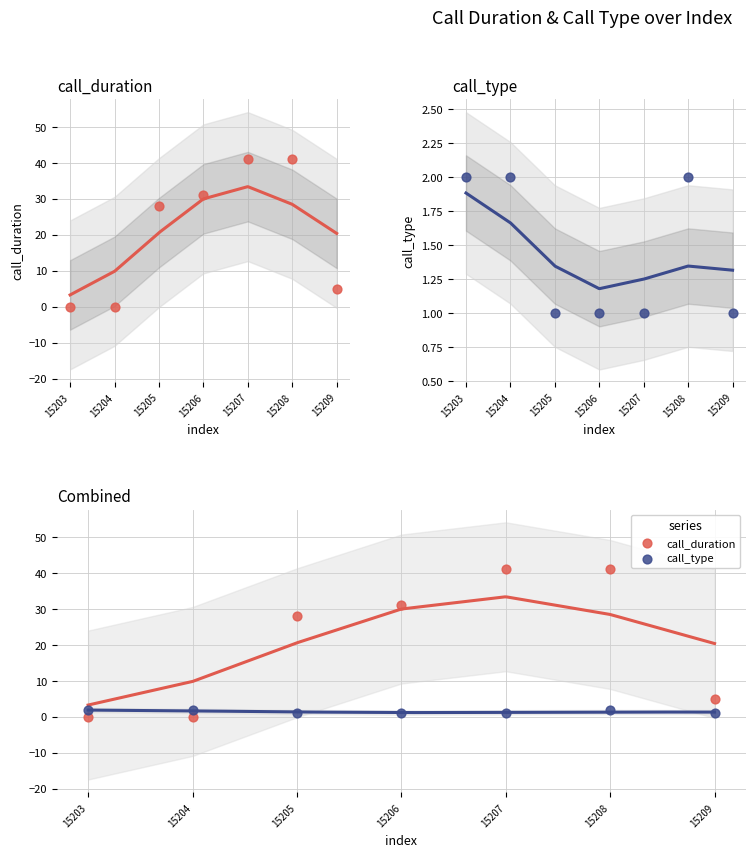

Which series has the largest total across all categories?

call_duration